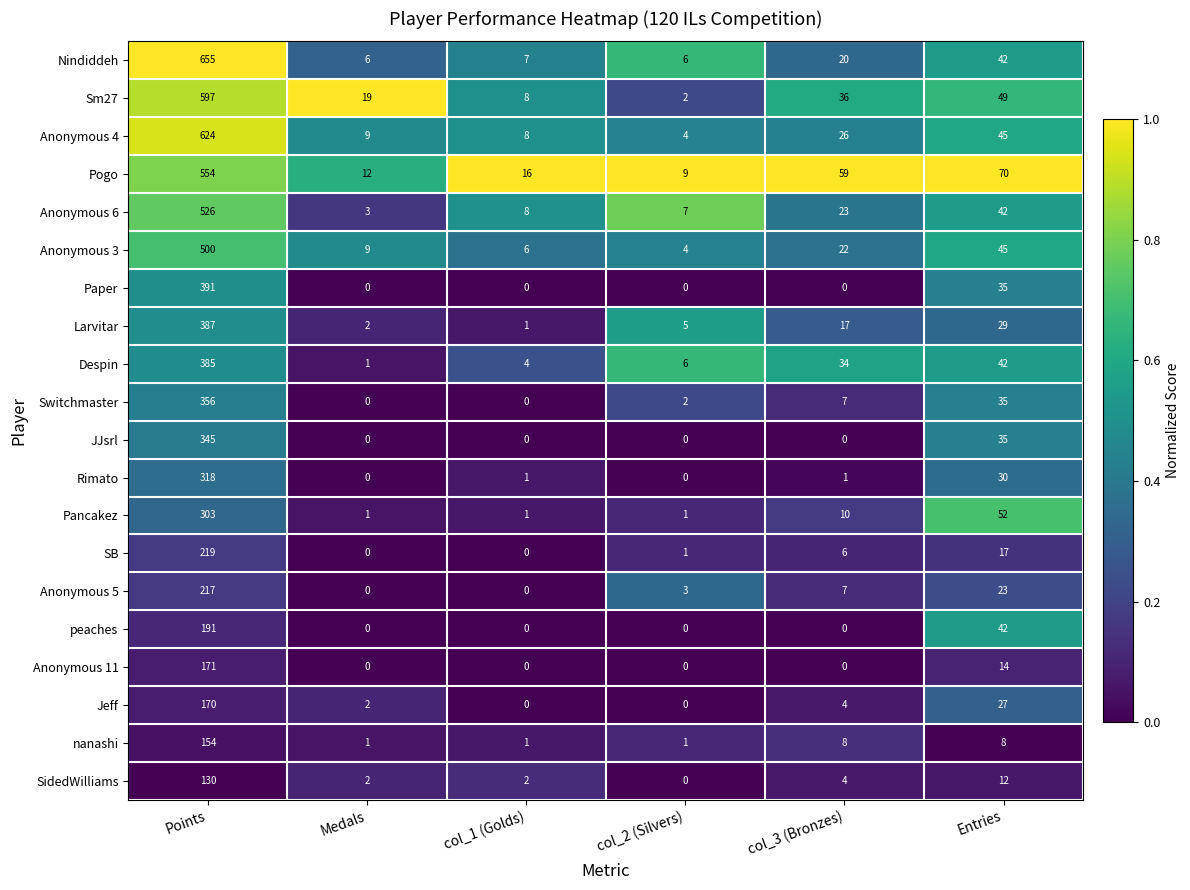

Rank the series by their maximum value, from lowest to highest.

SidedWilliams, nanashi, Jeff, Anonymous 11, peaches, Anonymous 5, SB, Pancakez, Rimato, JJsrl, Switchmaster, Despin, Larvitar, Paper, Anonymous 3, Anonymous 6, Pogo, Sm27, Anonymous 4, Nindiddeh